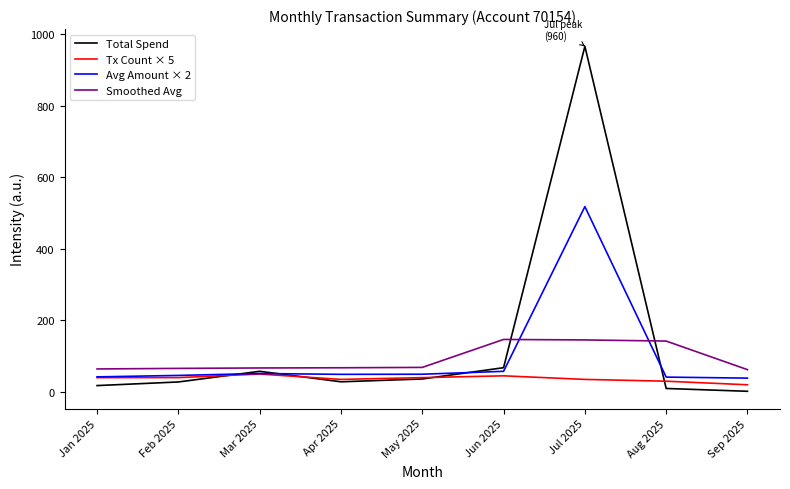

Which series has the largest range (max minus min)?

Total Spend